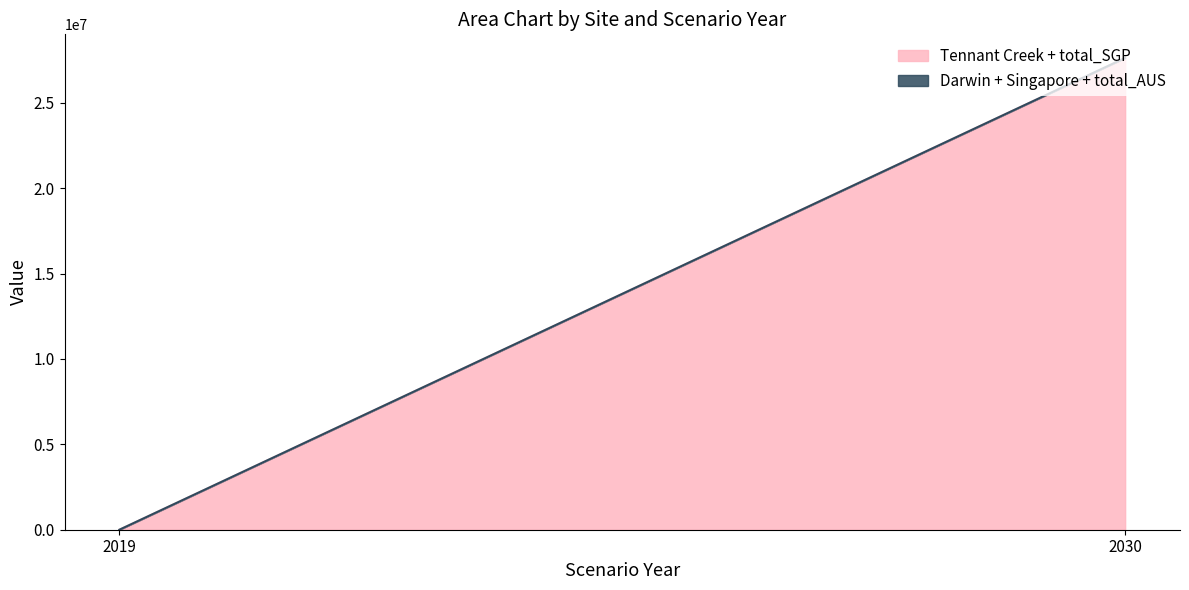

How many data points does each series have?

2